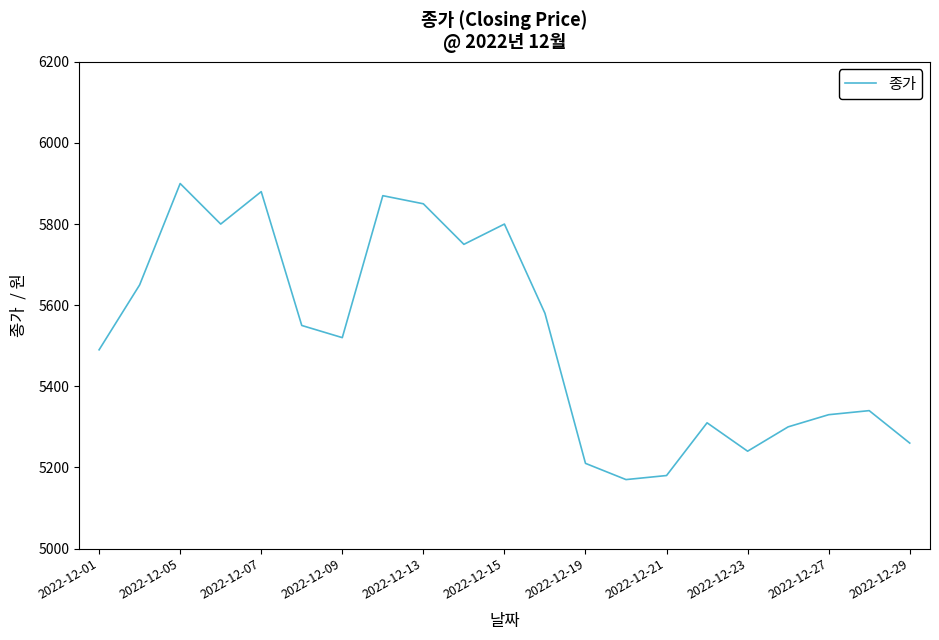

How many values are below 5520?

10